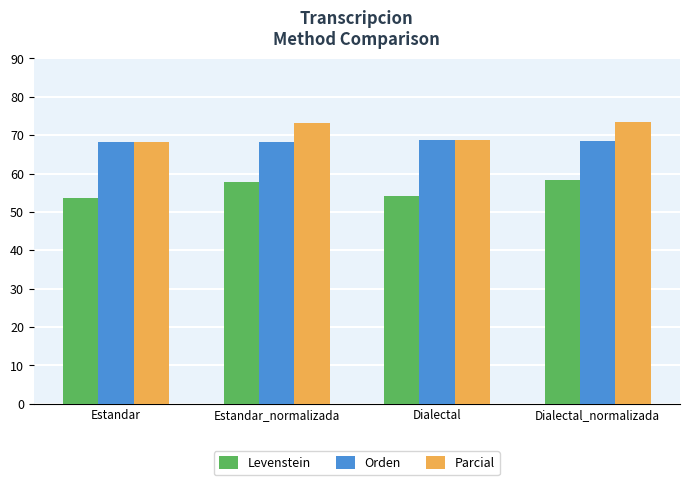

What is the label of the 1st bar from the right?

Dialectal_normalizada